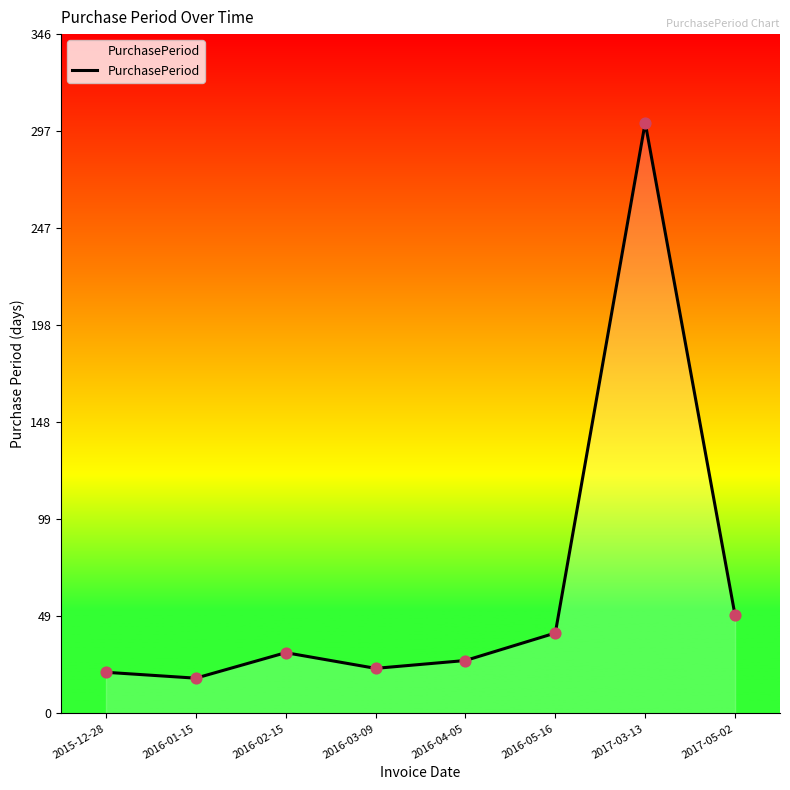

Approximately how many times larger is the value at 2016-04-05 compared to 2016-02-15?

0.9